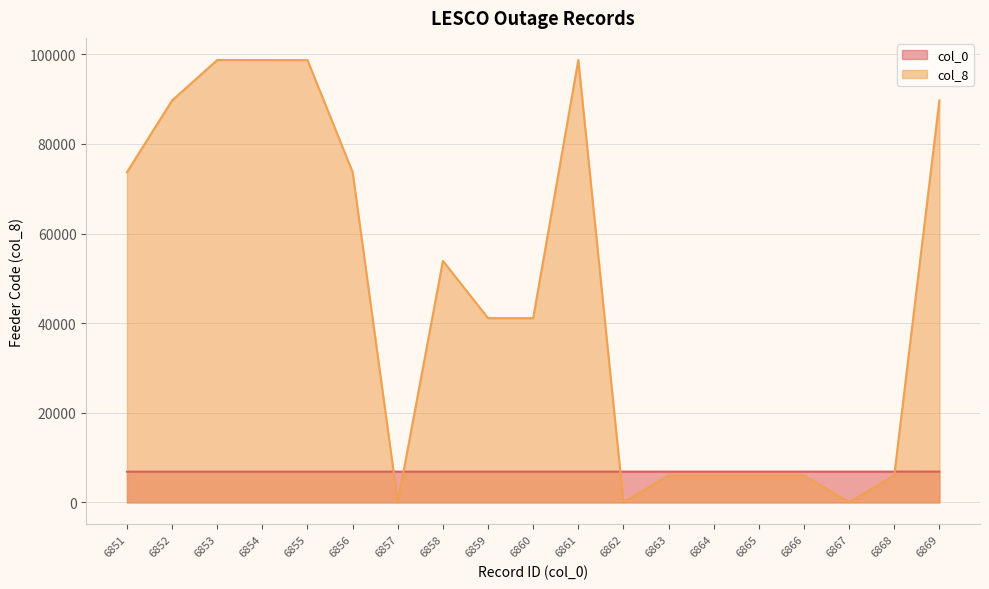

True or false: col_8 has a value of 6005 at 6866.

True